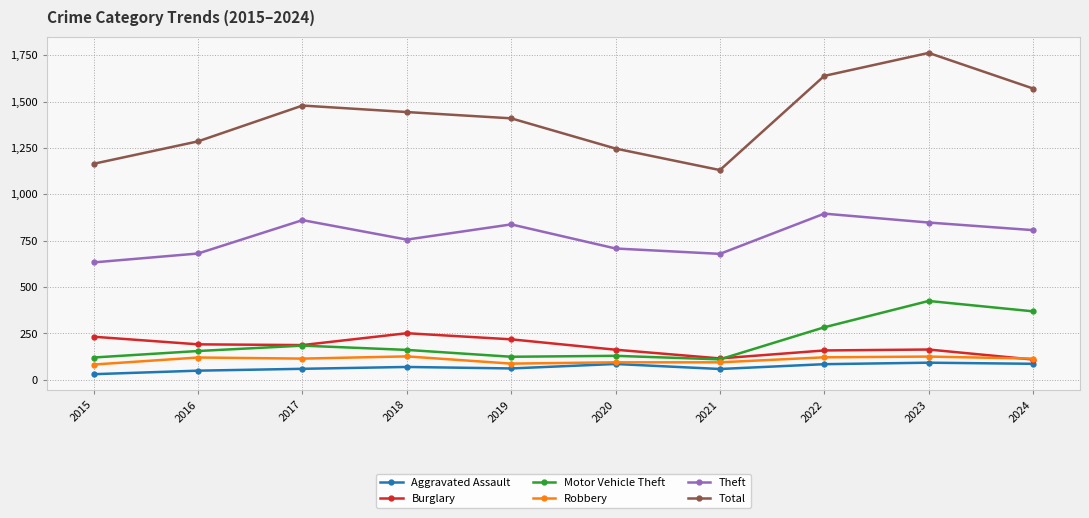

How many lines are shown in the chart?

6